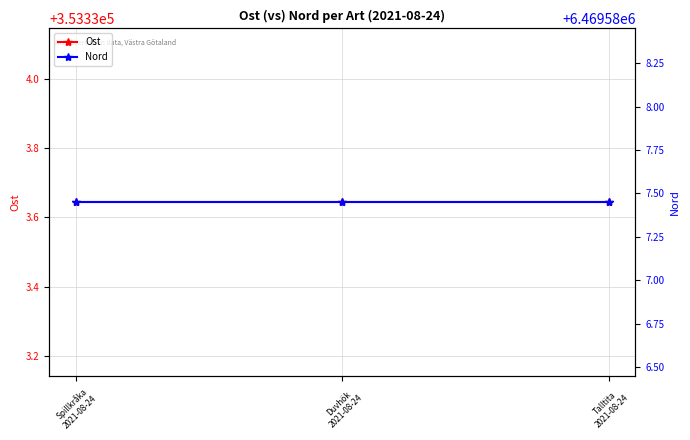

Rank the series at Spillkråka
2021-08-24 from highest to lowest value.

Nord, Ost